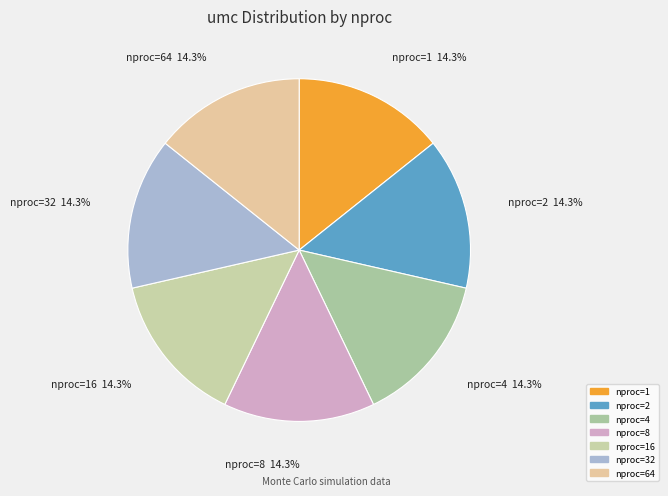

Does any single category account for the majority?

No